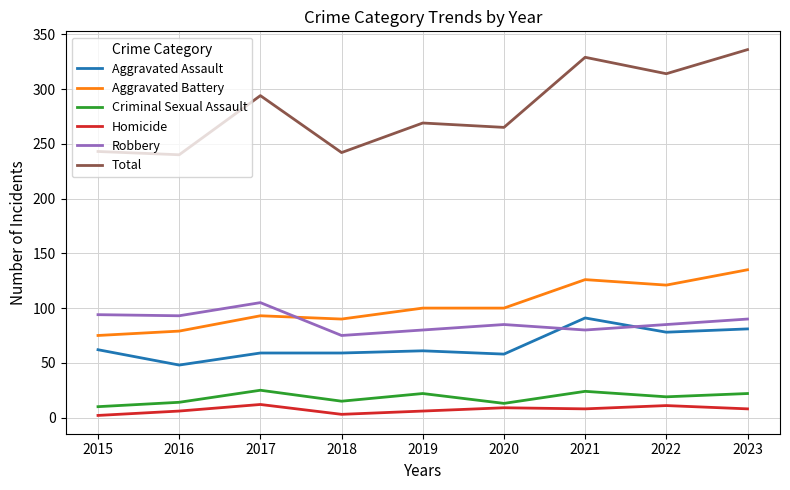

What is the sum of all Total values?

2532